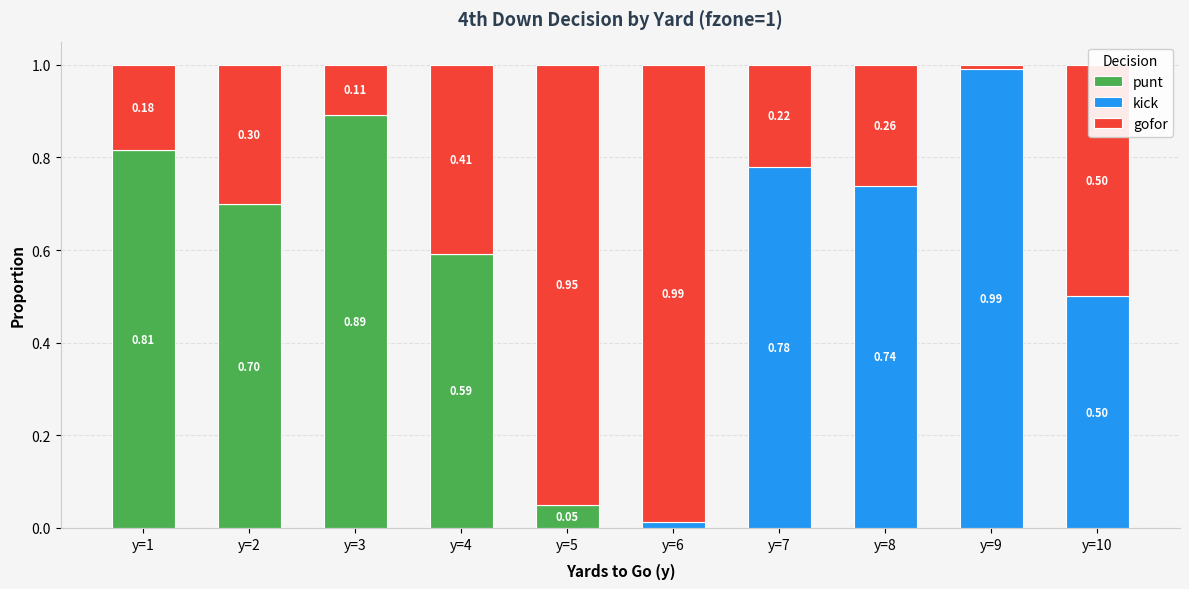

What is the sum of all punt values?

3.0